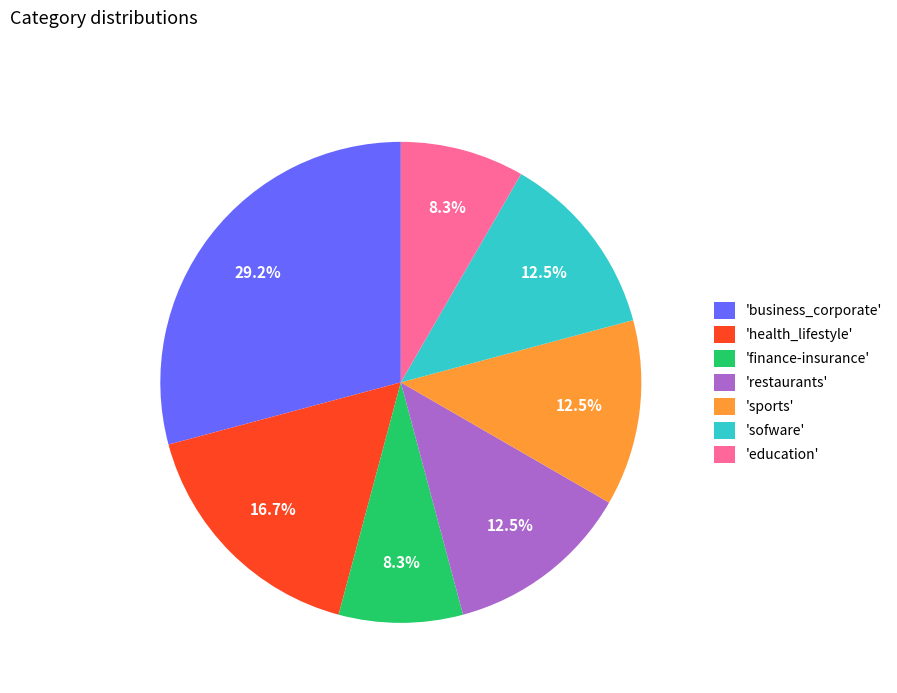

What is the total percentage of 'education' and 'sports'?

20.8%